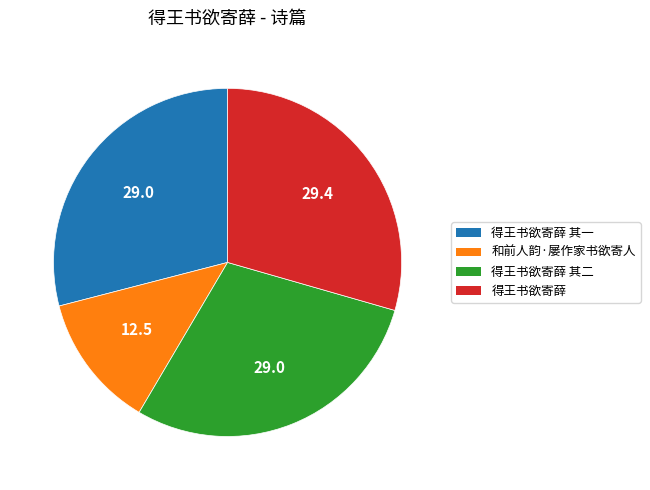

Is there any slice that represents more than half of the pie?

No